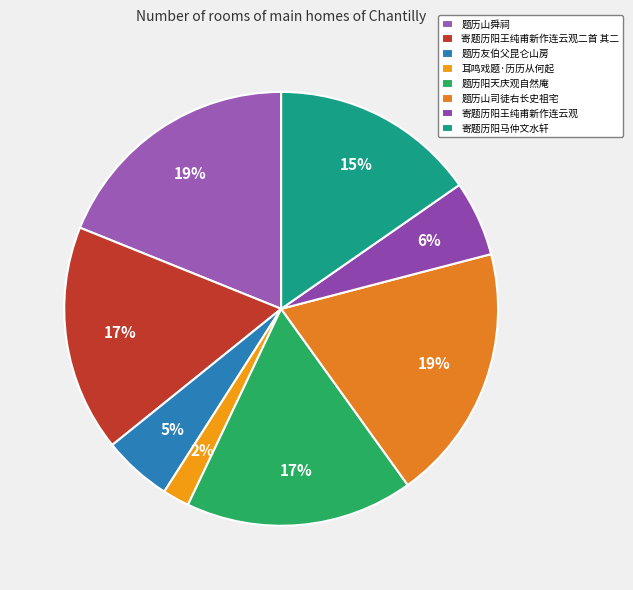

Between 耳鸣戏题·历历从何起 and 寄题历阳马仲文水轩, which is larger?

寄题历阳马仲文水轩